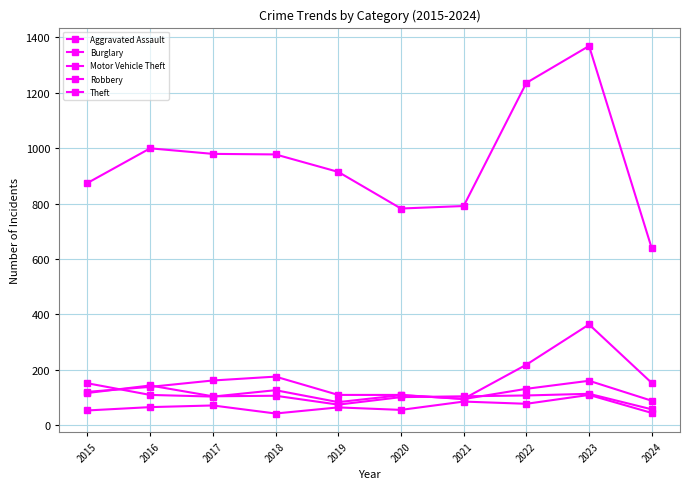

Does the chart have visible grid lines?

Yes